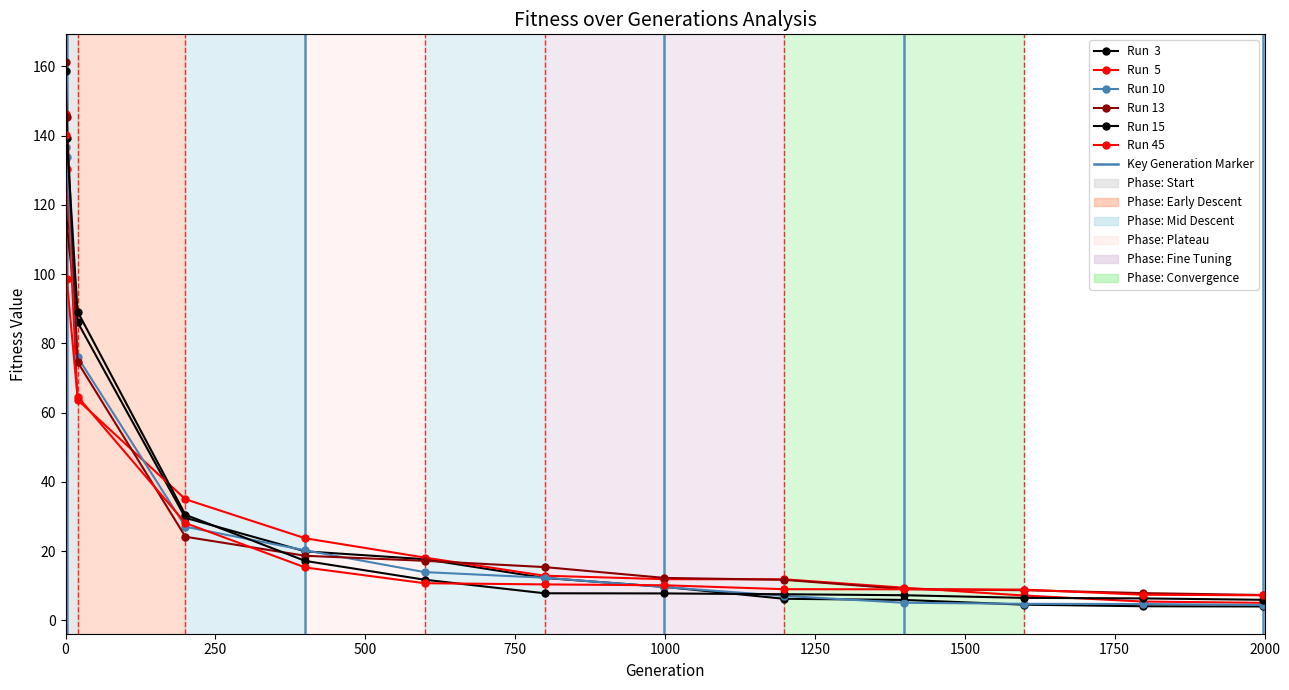

How many lines are shown in the chart?

6